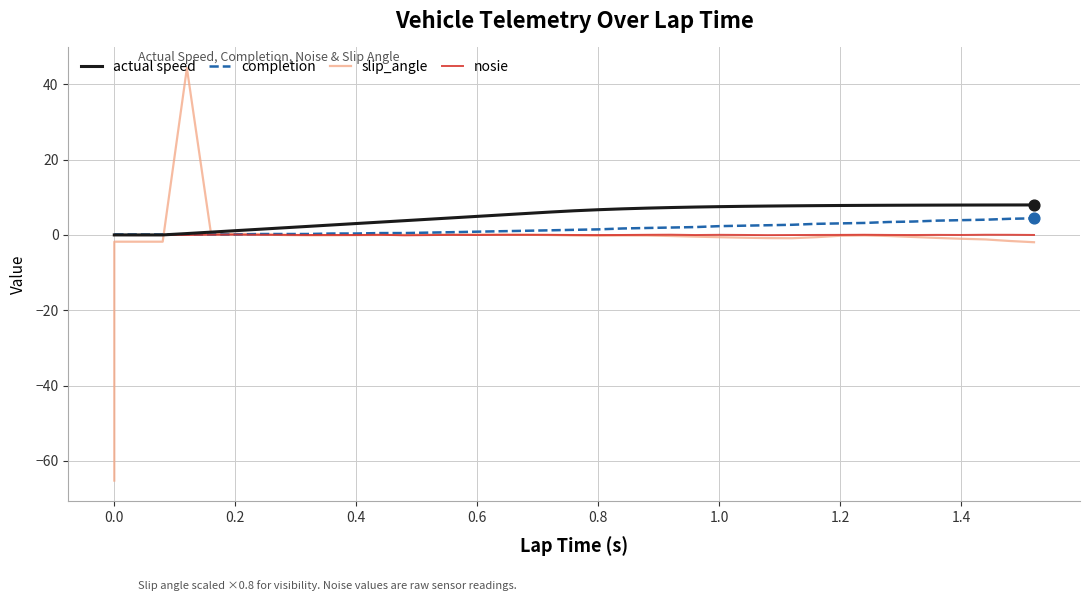

Which series reaches the maximum Y coordinate?

slip_angle